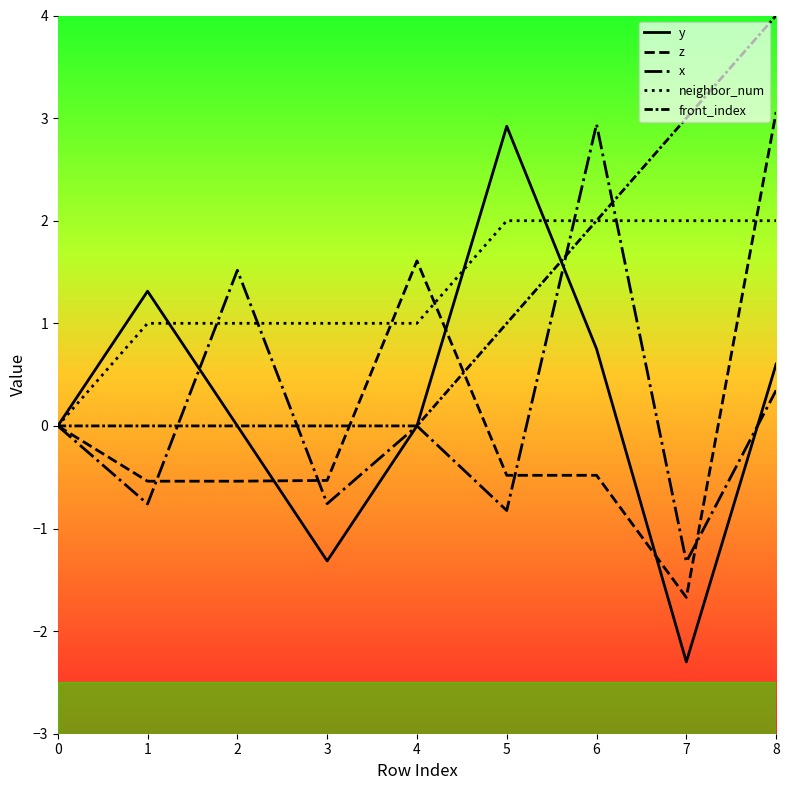

Is the value of front_index at 2 greater than the value of neighbor_num at 1?

No